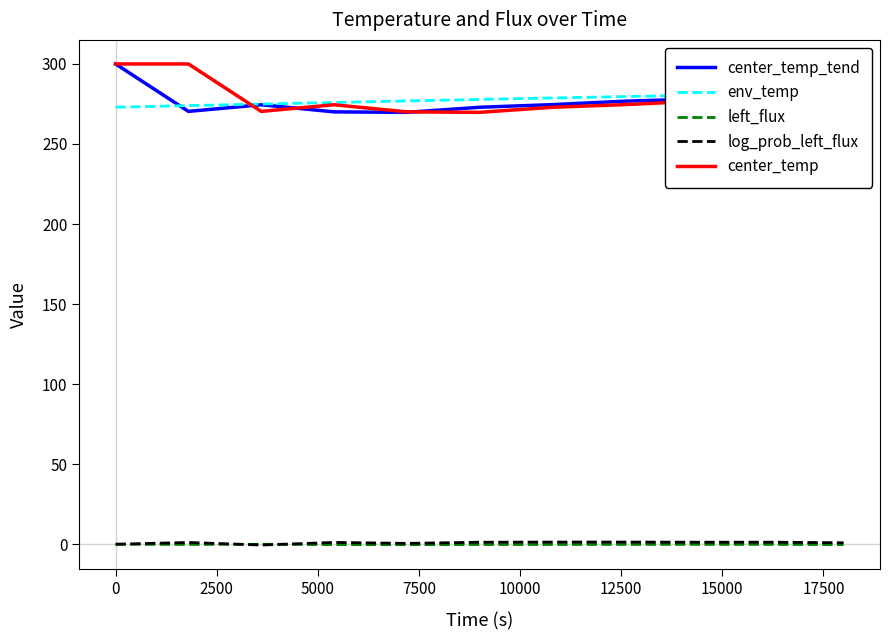

Is the value of log_prob_left_flux at 10 greater than the value of center_temp_tend at −2500?

No